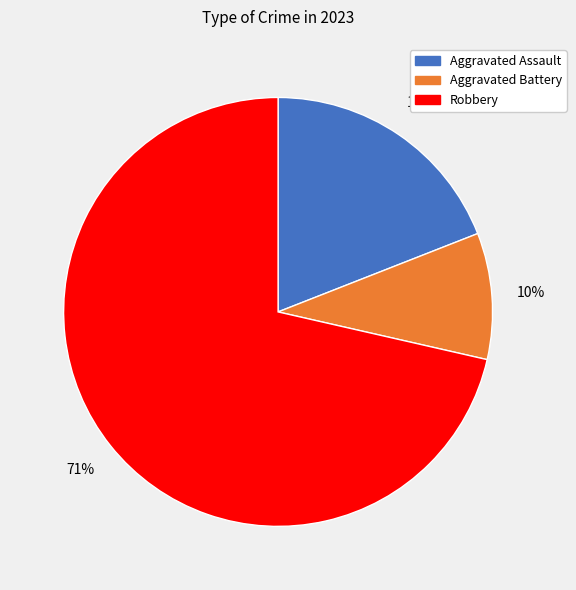

Is there any slice that represents more than half of the pie?

Yes